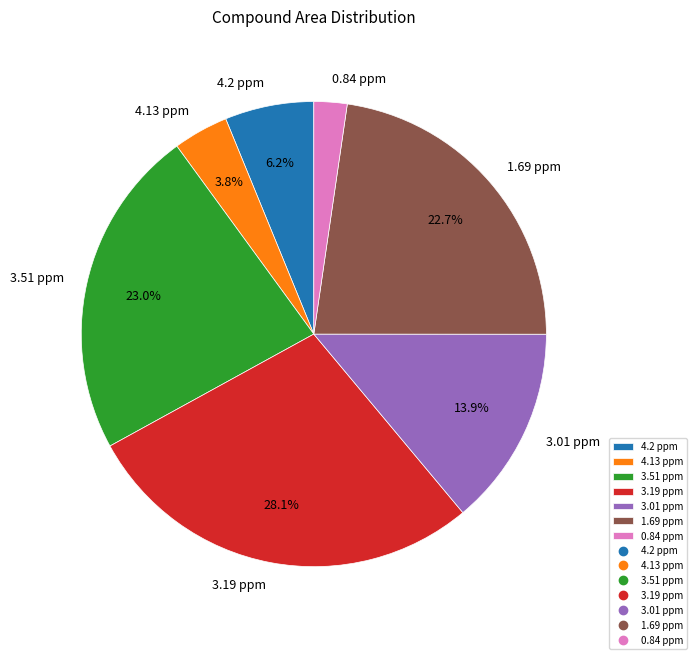

Is 3.51 ppm the majority of the pie?

No